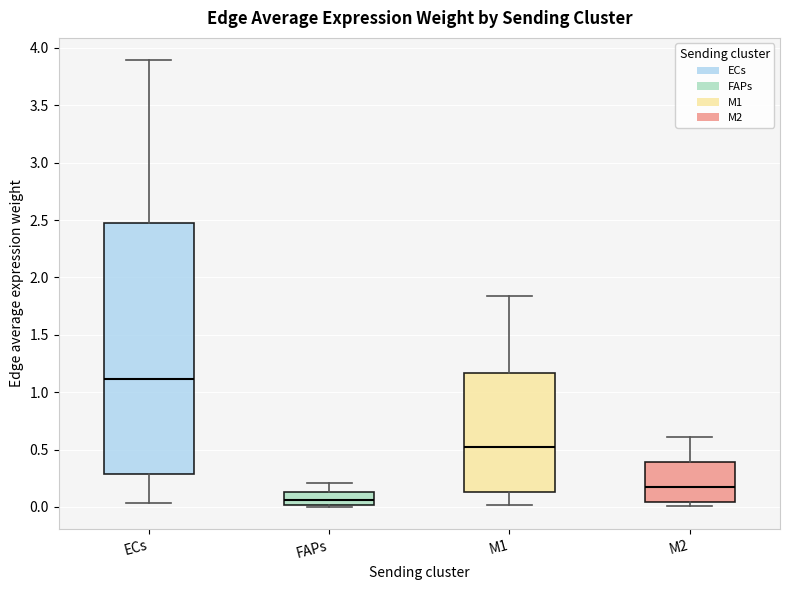

Which box has the highest median line?

ECs